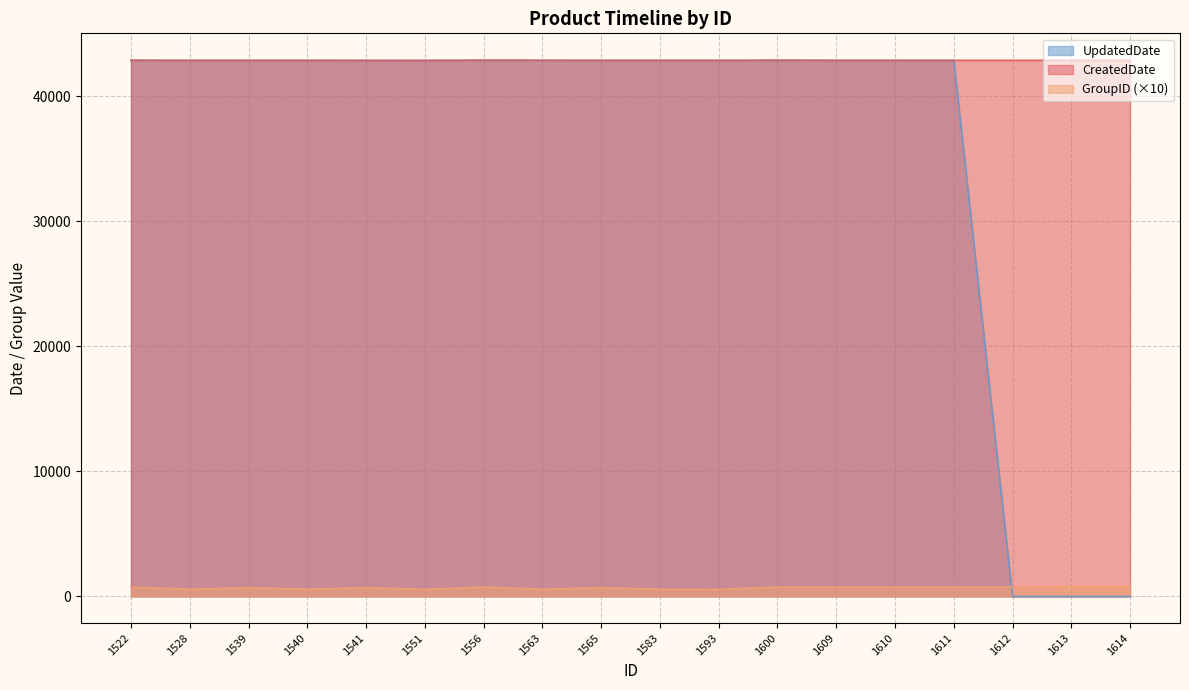

What is the difference between the highest and lowest values at 1600?

42142.0